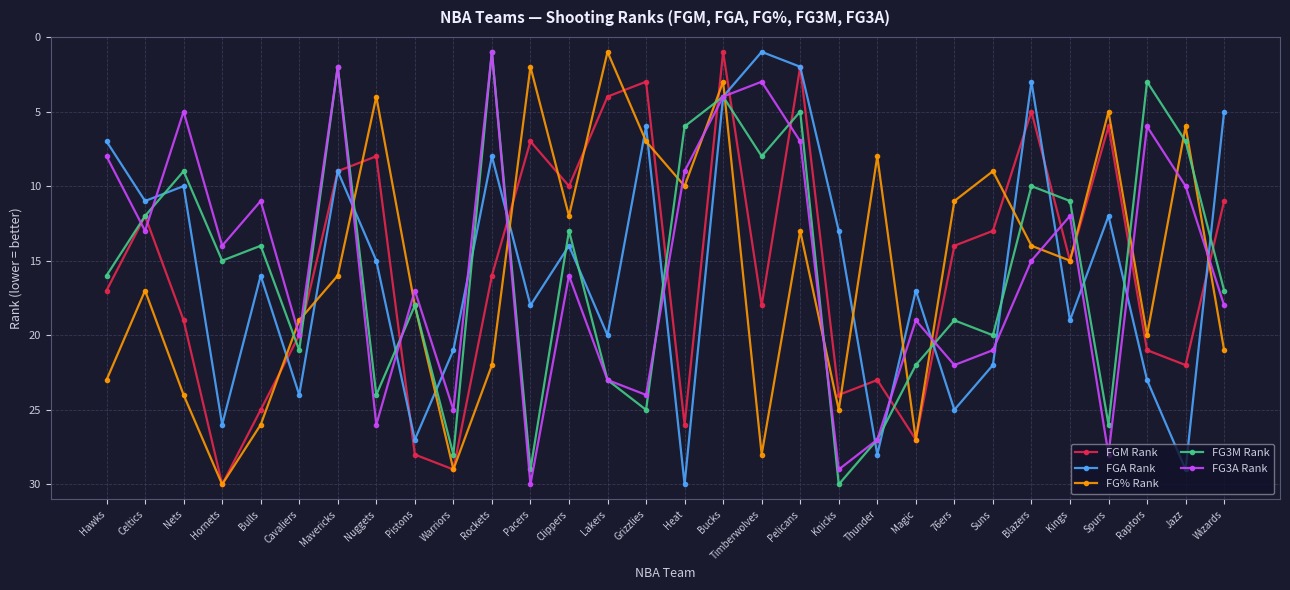

Reading left to right, transcribe all the data shown in this chart.

FGM Rank: Hawks=17	Celtics=12	Nets=19	Hornets=30	Bulls=25	Cavaliers=20	Mavericks=9	Nuggets=8	Pistons=28	Warriors=29	Rockets=16	Pacers=7	Clippers=10	Lakers=4	Grizzlies=3	Heat=26	Bucks=1	Timberwolves=18	Pelicans=2	Knicks=24	Thunder=23	Magic=27	76ers=14	Suns=13	Blazers=5	Kings=15	Spurs=6	Raptors=21	Jazz=22	Wizards=11
FGA Rank: Hawks=7	Celtics=11	Nets=10	Hornets=26	Bulls=16	Cavaliers=24	Mavericks=9	Nuggets=15	Pistons=27	Warriors=21	Rockets=8	Pacers=18	Clippers=14	Lakers=20	Grizzlies=6	Heat=30	Bucks=4	Timberwolves=1	Pelicans=2	Knicks=13	Thunder=28	Magic=17	76ers=25	Suns=22	Blazers=3	Kings=19	Spurs=12	Raptors=23	Jazz=29	Wizards=5
FG% Rank: Hawks=23	Celtics=17	Nets=24	Hornets=30	Bulls=26	Cavaliers=19	Mavericks=16	Nuggets=4	Pistons=18	Warriors=29	Rockets=22	Pacers=2	Clippers=12	Lakers=1	Grizzlies=7	Heat=10	Bucks=3	Timberwolves=28	Pelicans=13	Knicks=25	Thunder=8	Magic=27	76ers=11	Suns=9	Blazers=14	Kings=15	Spurs=5	Raptors=20	Jazz=6	Wizards=21
FG3M Rank: Hawks=16	Celtics=12	Nets=9	Hornets=15	Bulls=14	Cavaliers=21	Mavericks=2	Nuggets=24	Pistons=18	Warriors=28	Rockets=1	Pacers=29	Clippers=13	Lakers=23	Grizzlies=25	Heat=6	Bucks=4	Timberwolves=8	Pelicans=5	Knicks=30	Thunder=27	Magic=22	76ers=19	Suns=20	Blazers=10	Kings=11	Spurs=26	Raptors=3	Jazz=7	Wizards=17
FG3A Rank: Hawks=8	Celtics=13	Nets=5	Hornets=14	Bulls=11	Cavaliers=20	Mavericks=2	Nuggets=26	Pistons=17	Warriors=25	Rockets=1	Pacers=30	Clippers=16	Lakers=23	Grizzlies=24	Heat=9	Bucks=4	Timberwolves=3	Pelicans=7	Knicks=29	Thunder=27	Magic=19	76ers=22	Suns=21	Blazers=15	Kings=12	Spurs=28	Raptors=6	Jazz=10	Wizards=18